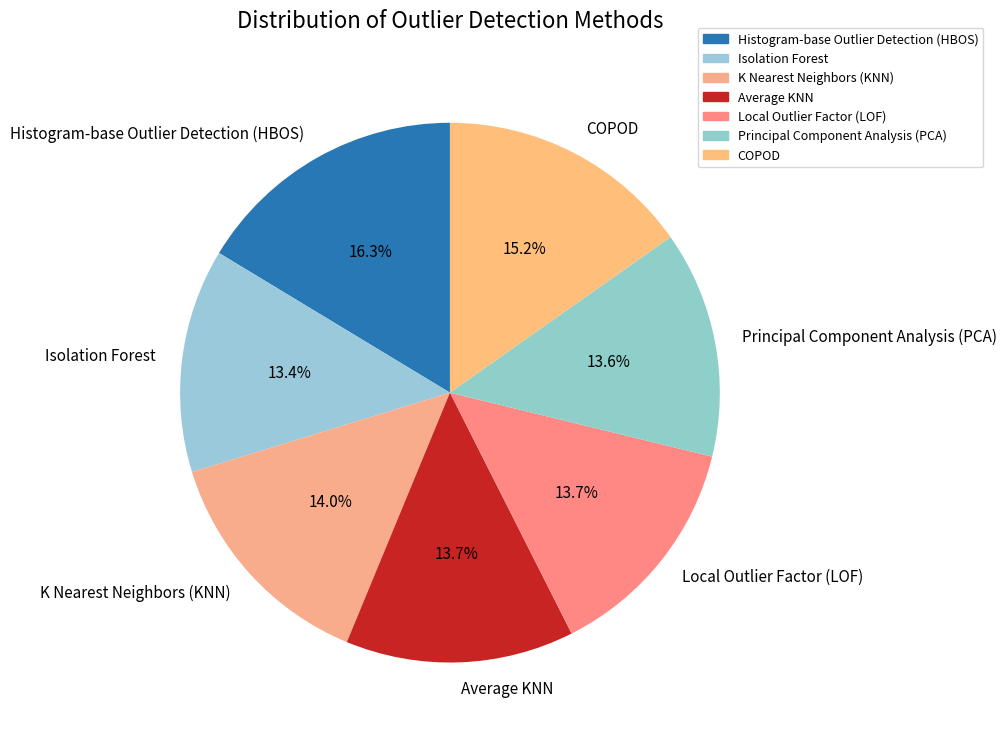

What percentage is the Isolation Forest slice, to the nearest percent?

13%